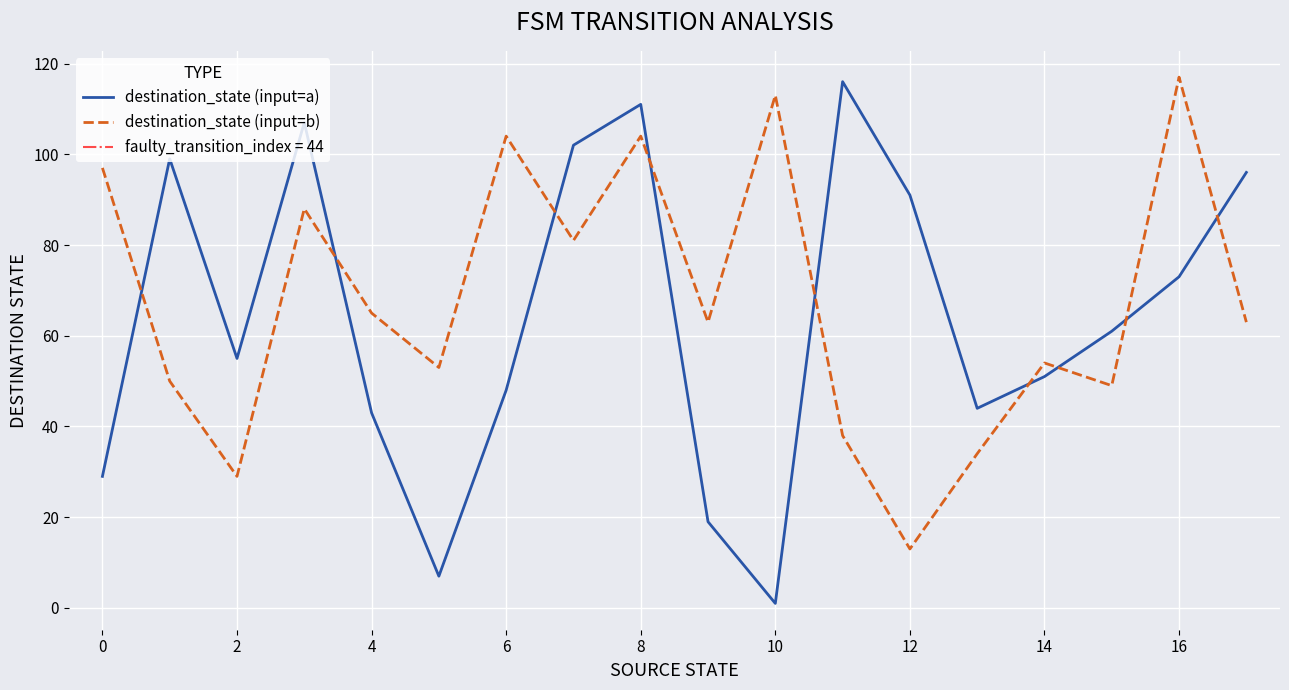

How many values in the destination_state (input=b) series are below 63?

8